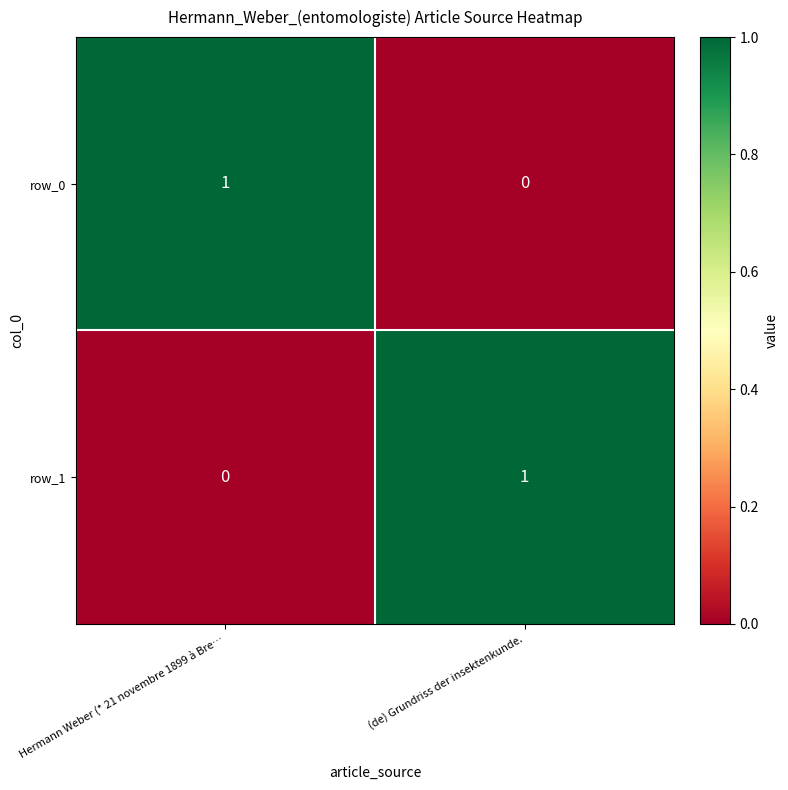

At Hermann Weber (* 21 novembre 1899 à Bre…, list the series in order from largest to smallest.

row_0, row_1